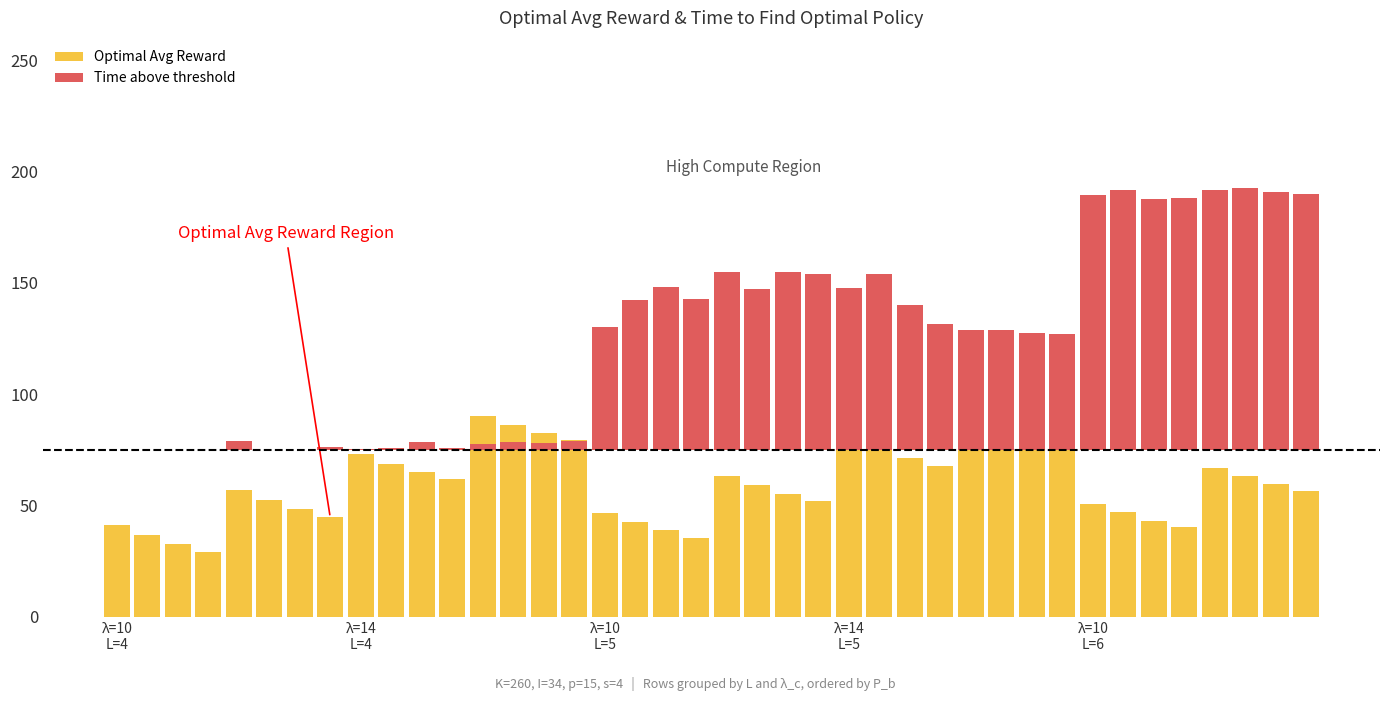

What is the maximum value shown in the chart?

117.7